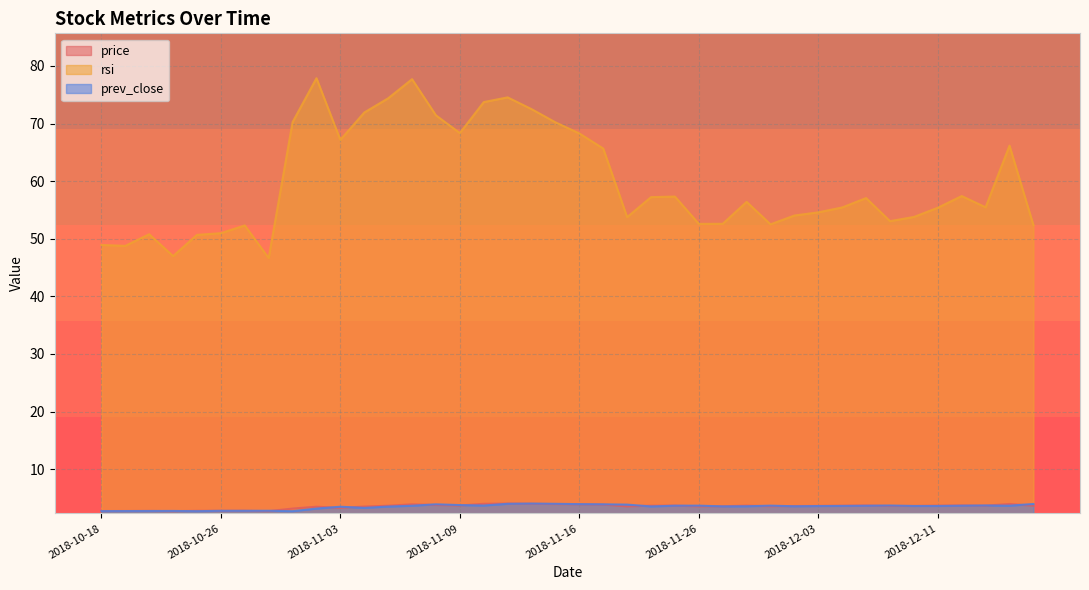

True or false: price and rsi intersect in this chart.

False